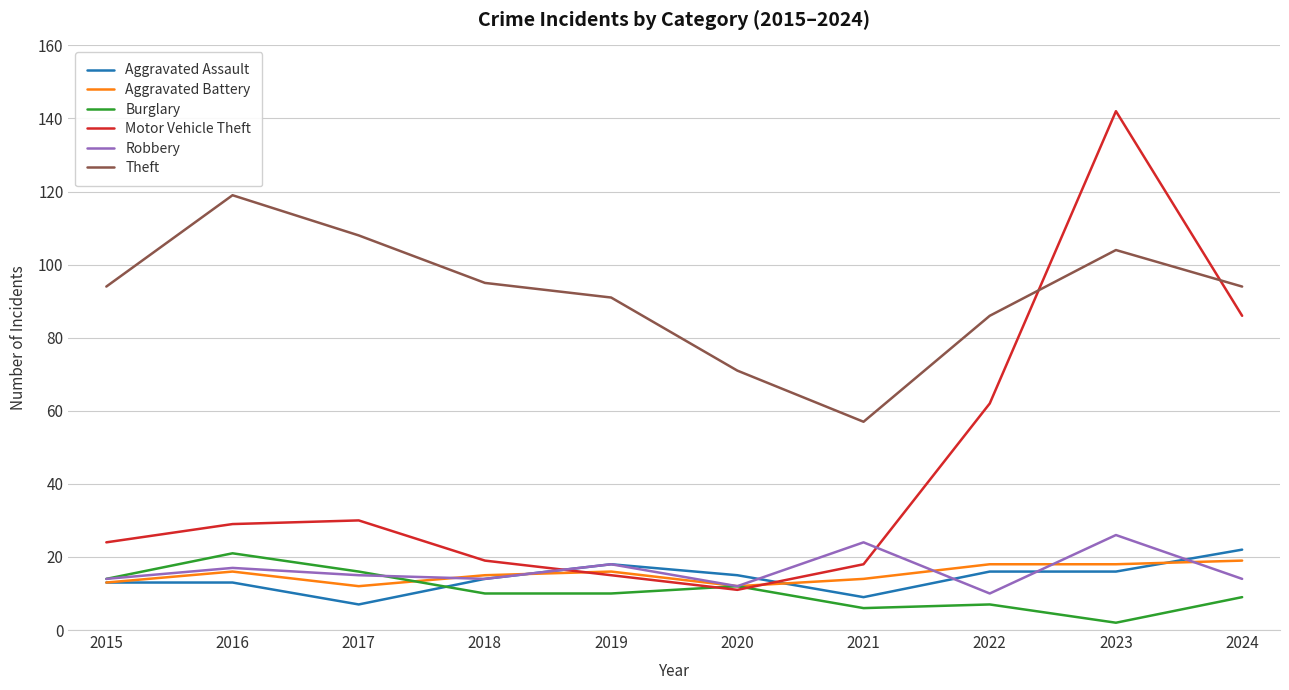

Where does the Aggravated Assault series first go above 15?

2019